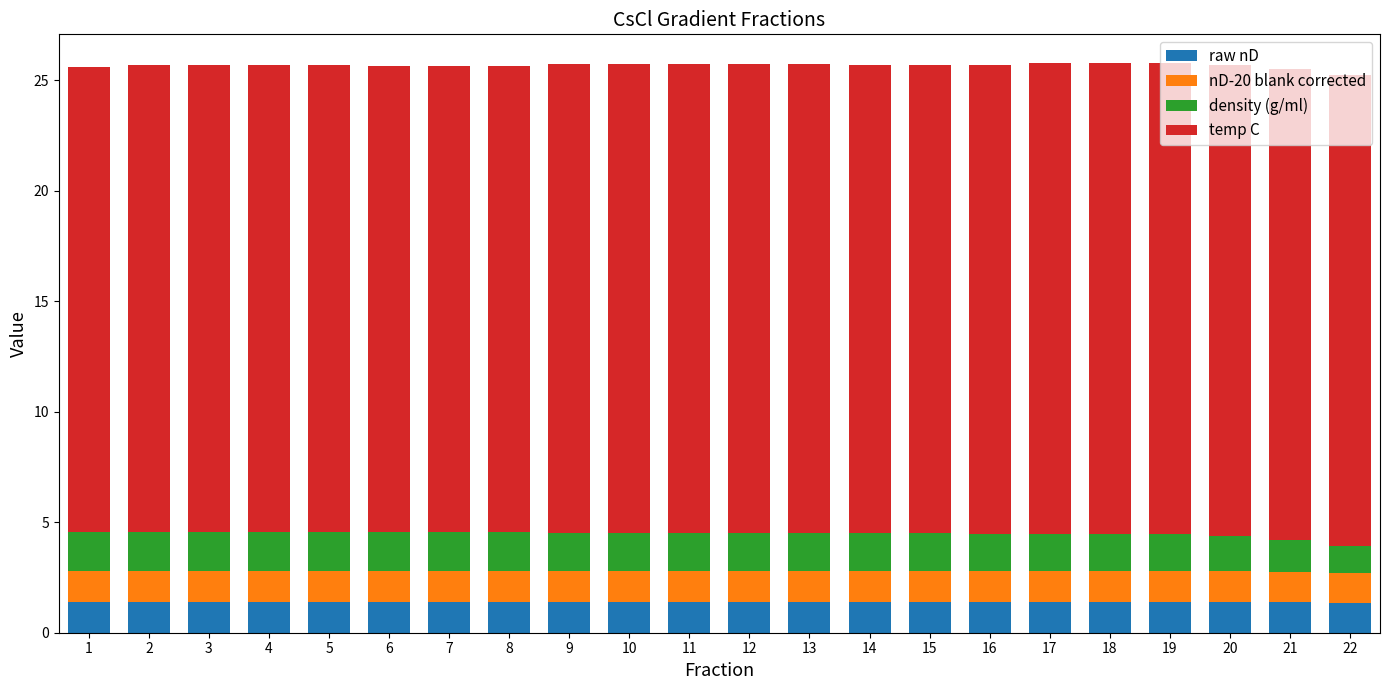

What is the total value across all series at 22?

25.2